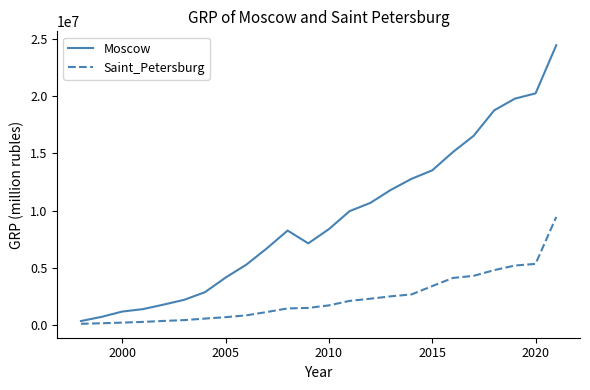

Rank the series by their average value, from highest to lowest.

Moscow, Saint_Petersburg